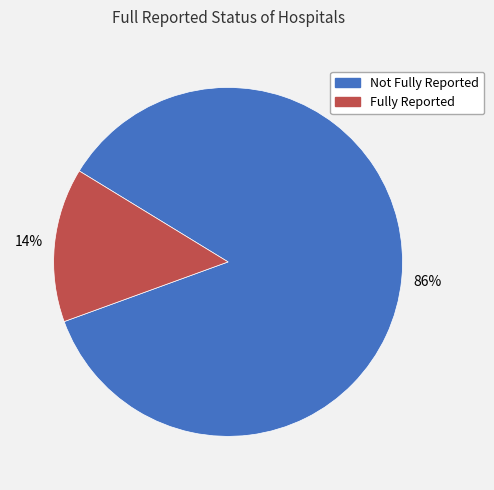

True or false: Fully Reported accounts for 14% of the total.

True